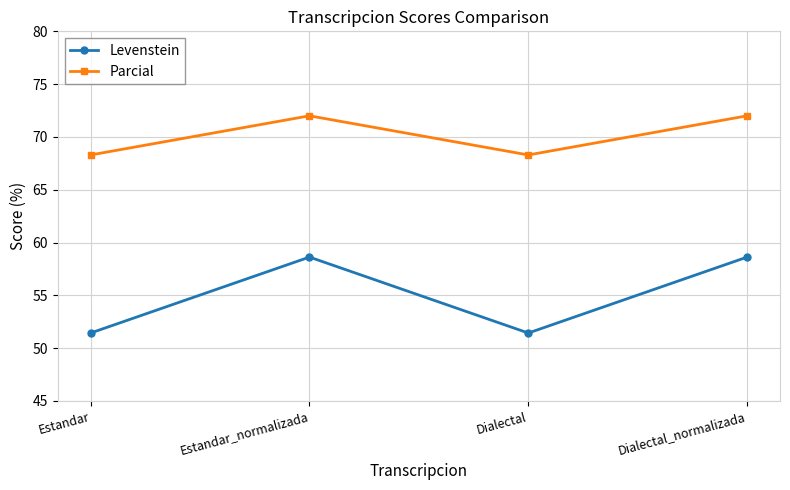

How many interior local valleys does the Parcial series have?

1